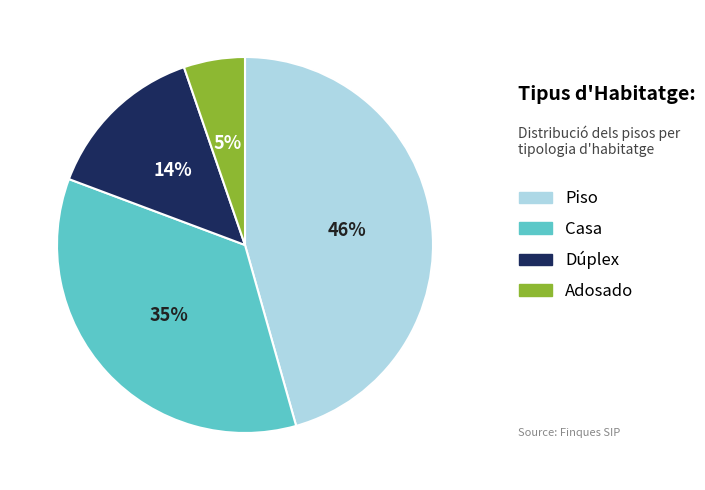

How many segments does this pie chart have?

4